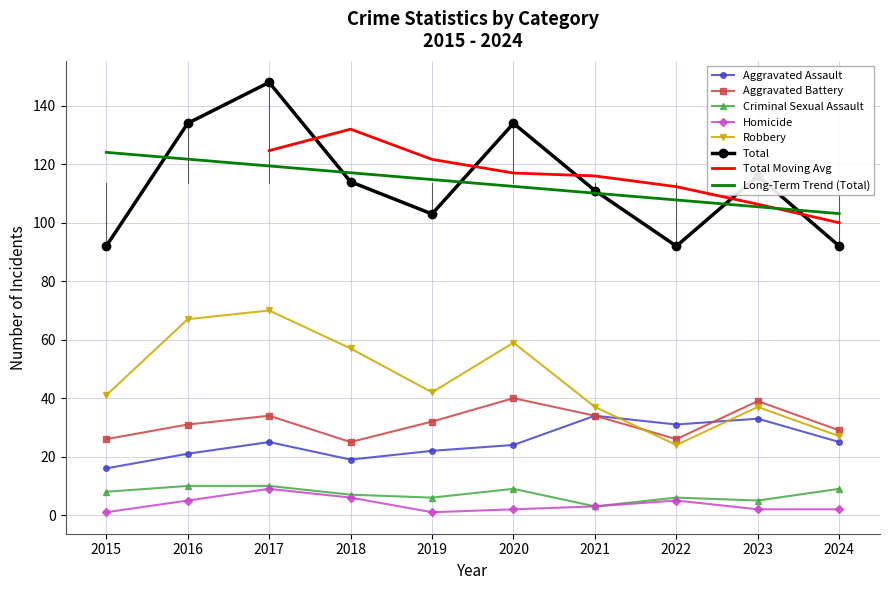

Rank the categories by Total value from highest to lowest.

2017, 2016, 2020, 2023, 2018, 2021, 2019, 2015, 2022, 2024